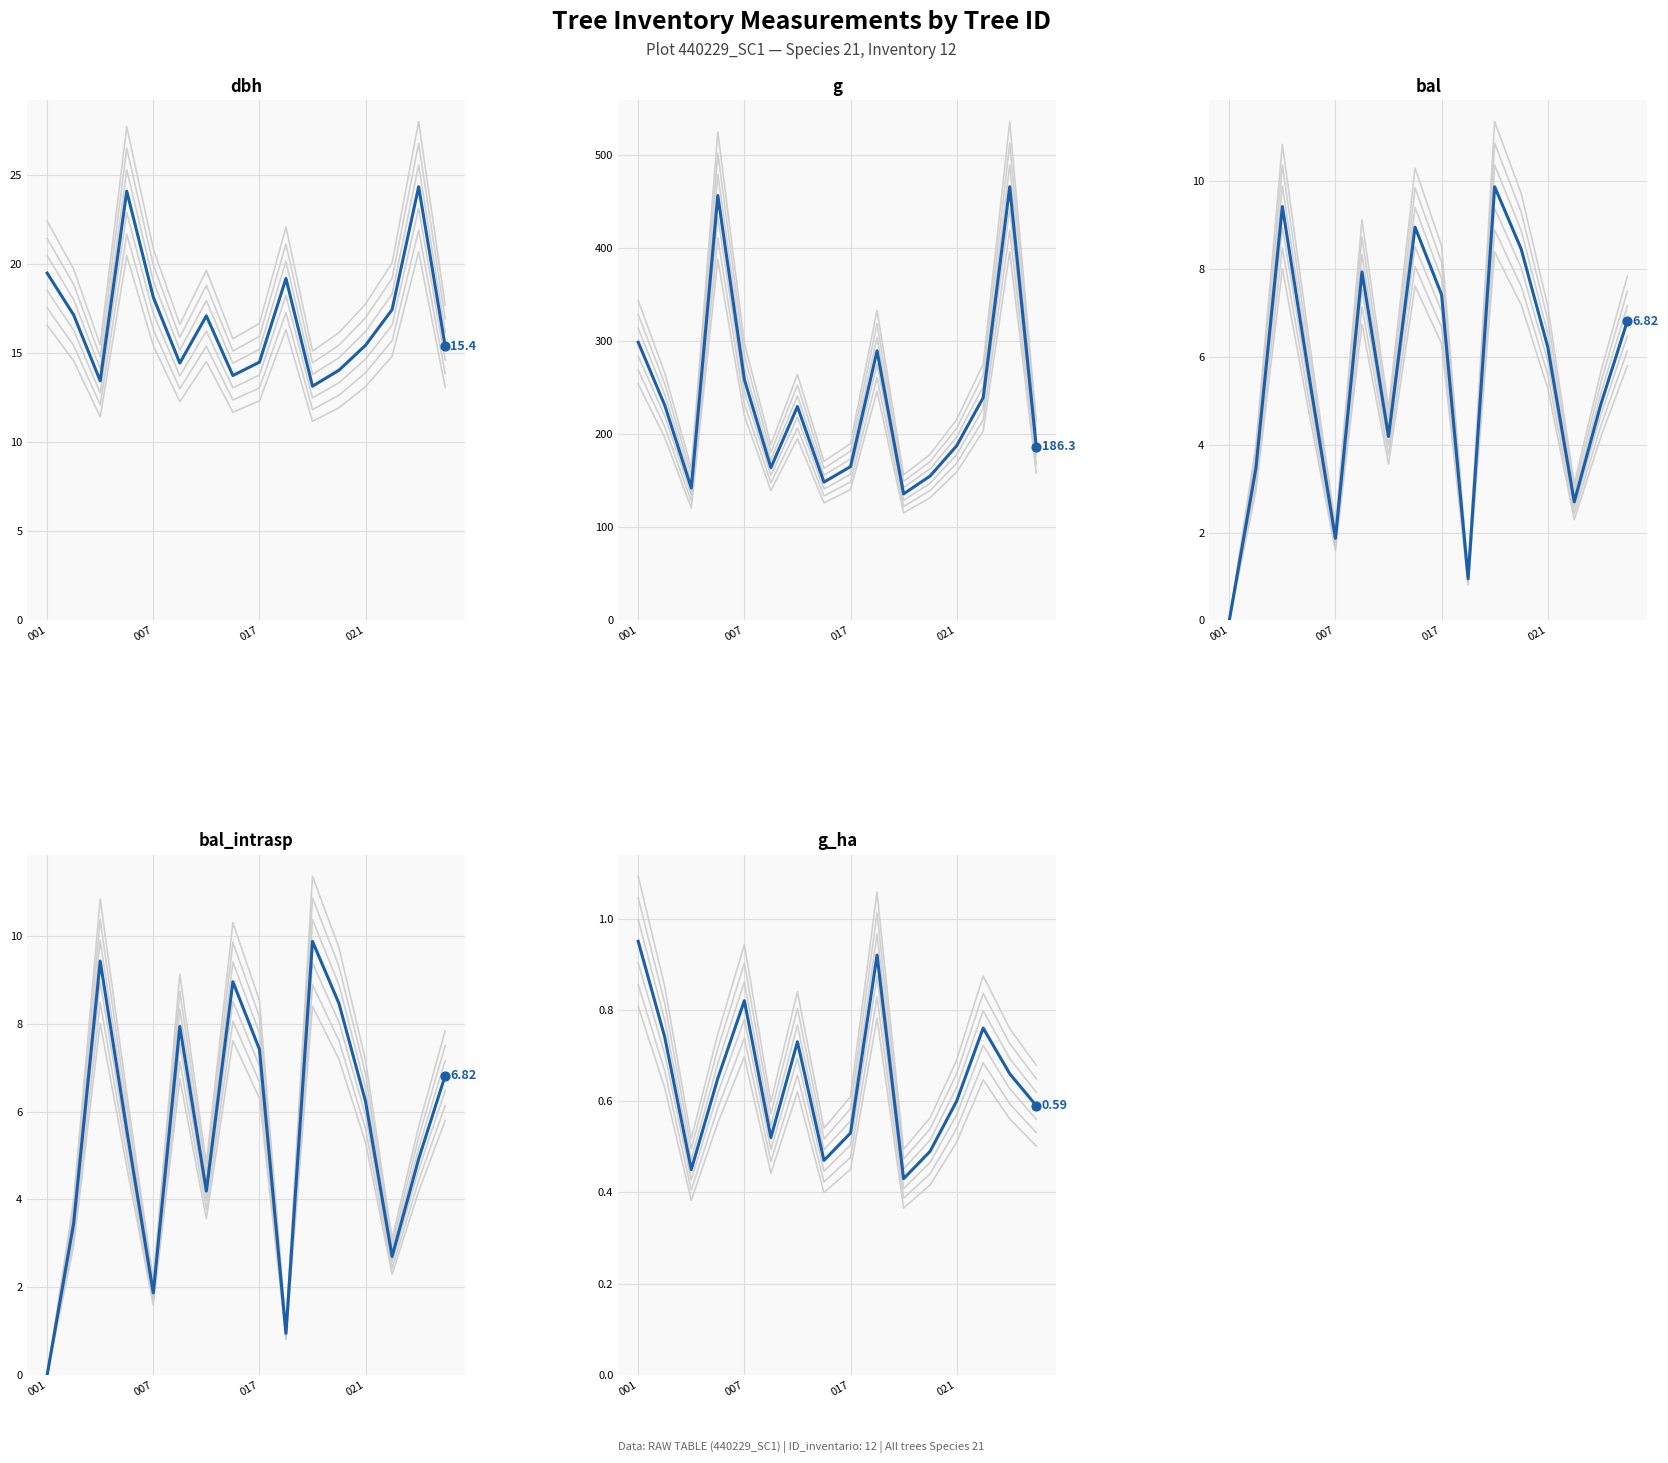

Which series reaches the maximum Y coordinate?

g